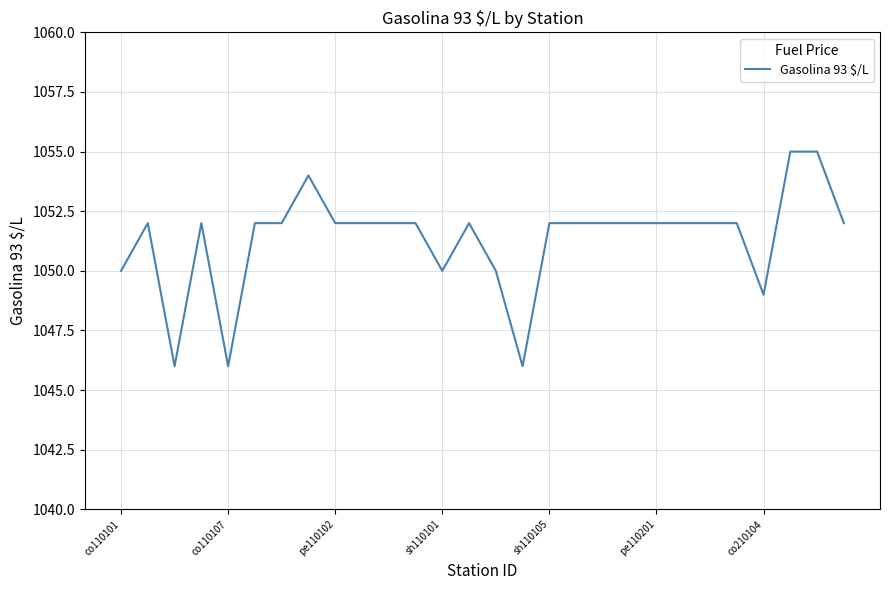

Does the chart display data point markers on the line(s)?

No